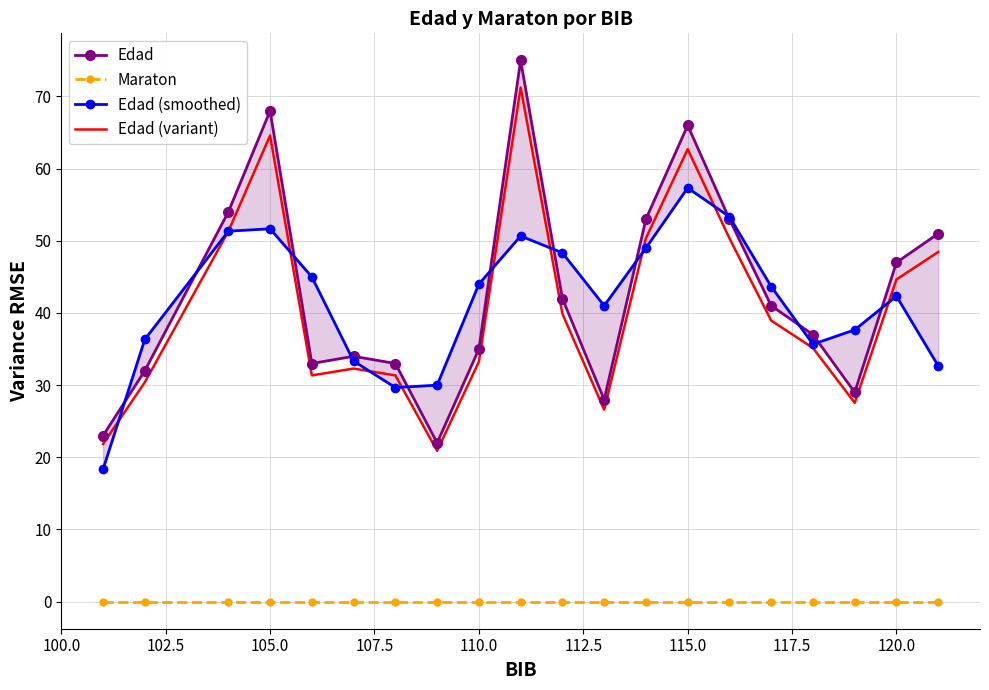

What is the greatest value displayed?

75.0